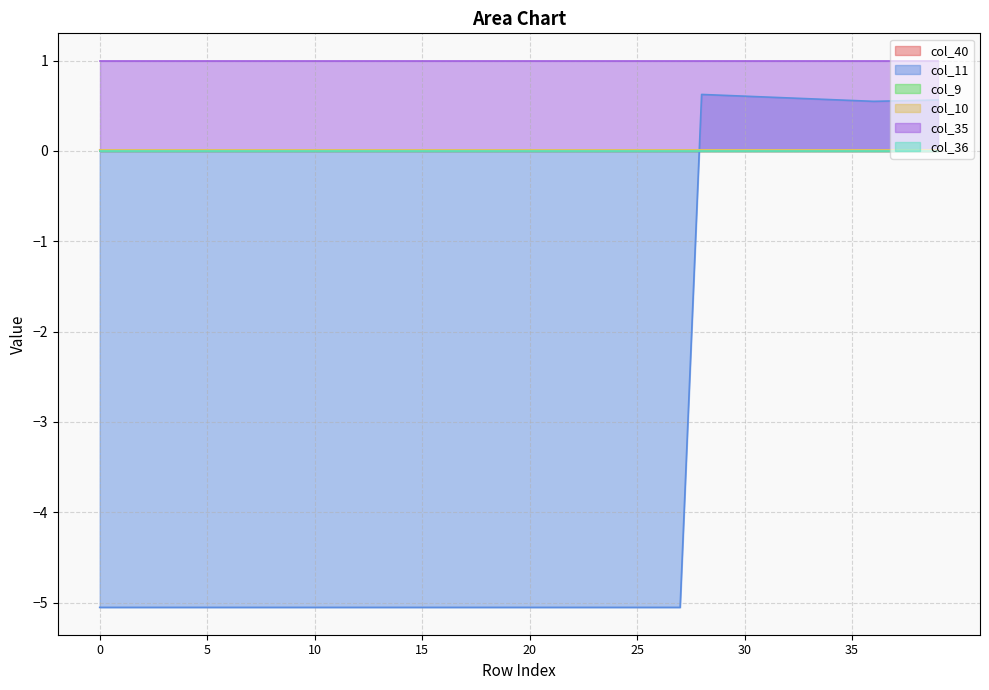

How many lines are shown in the chart?

6